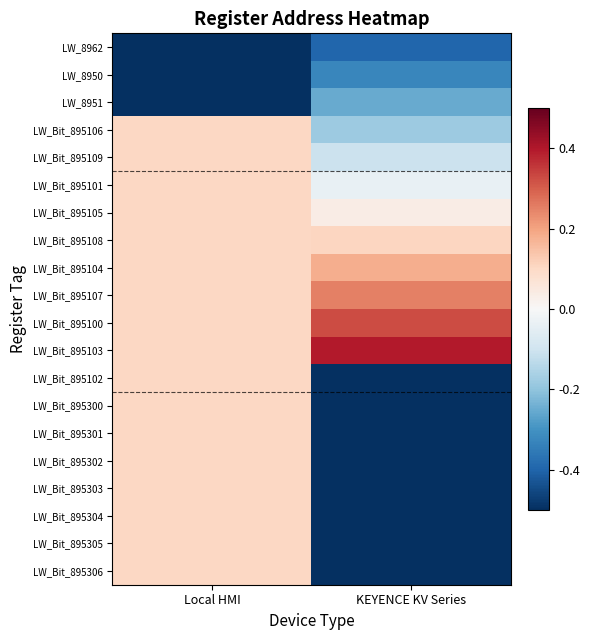

Which series has the largest total across all categories?

LW_Bit_895103